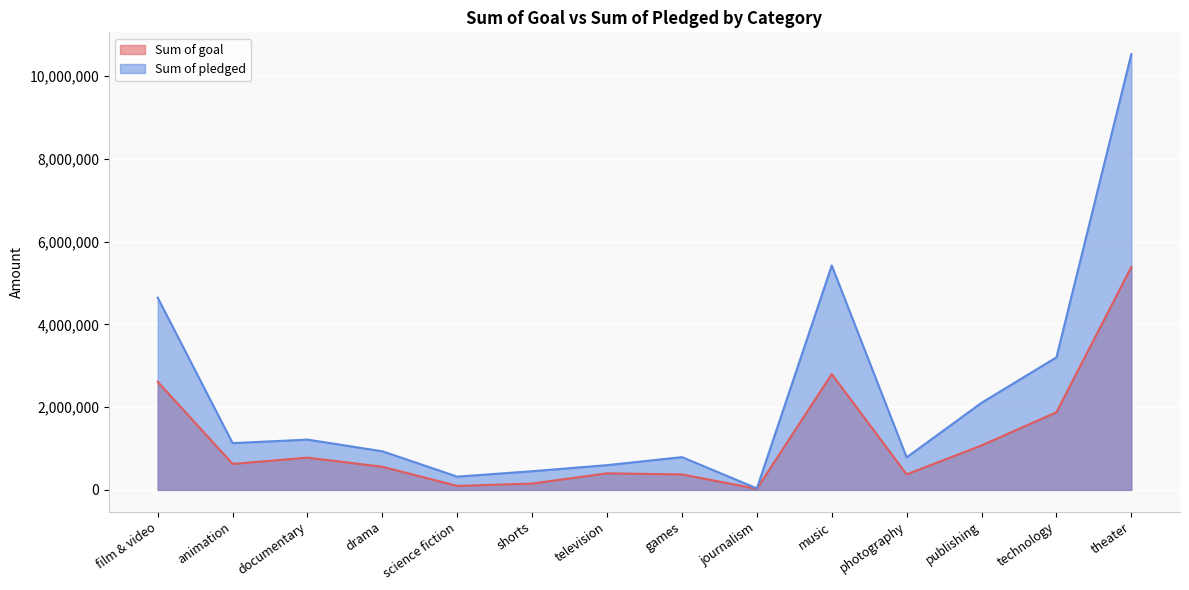

Between photography and film & video, which is larger?

film & video